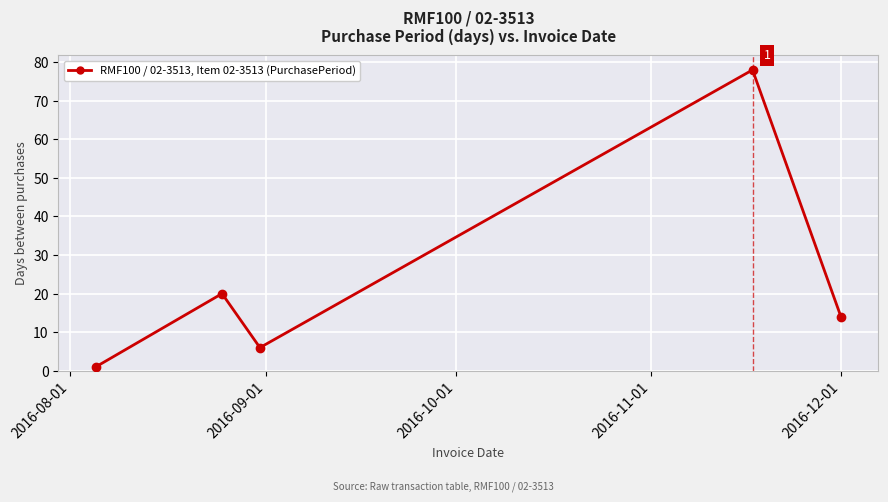

How many points are lower than both their immediate neighbors (excluding endpoints)?

1